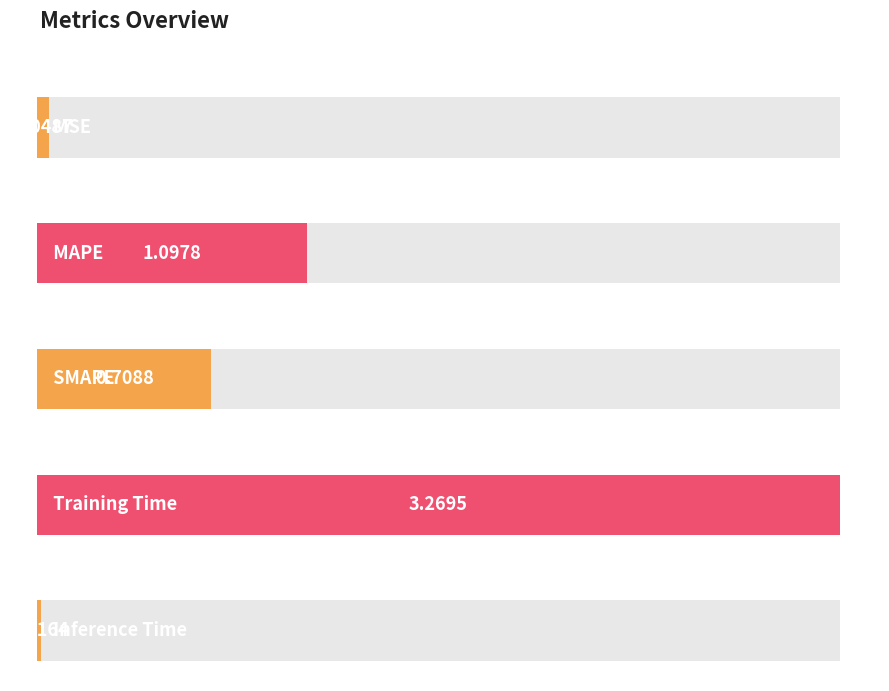

Reading left to right, extract all data points from this chart.

MSE=0.0	MAPE=1.1	SMAPE=0.7	Training Time=3.3	Inference Time=0.0